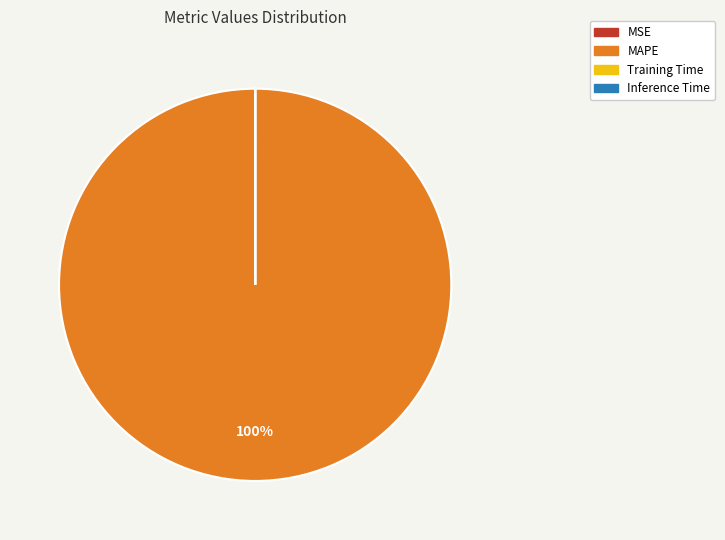

To the nearest percent, what percentage of the pie is MAPE?

100%